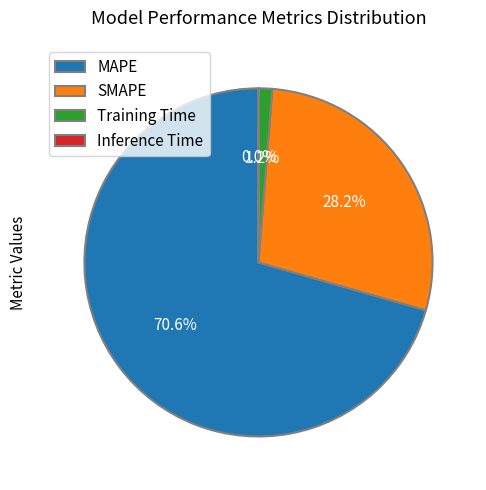

Which has a higher value, MAPE or SMAPE?

MAPE